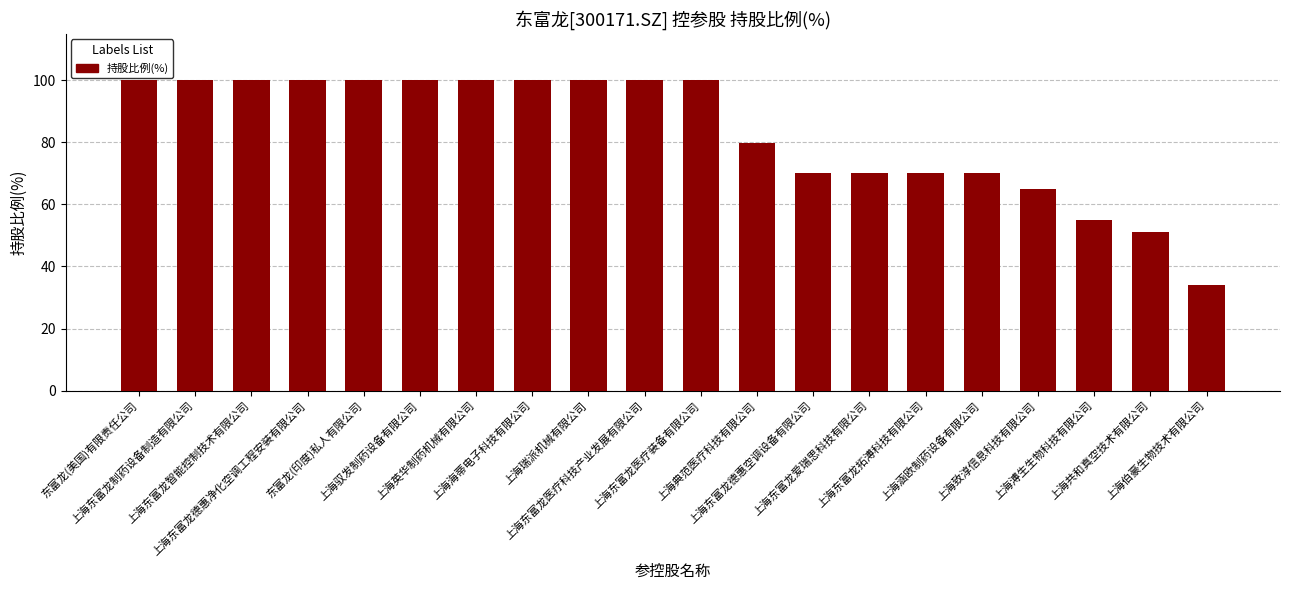

What is the greatest value displayed?

100.0